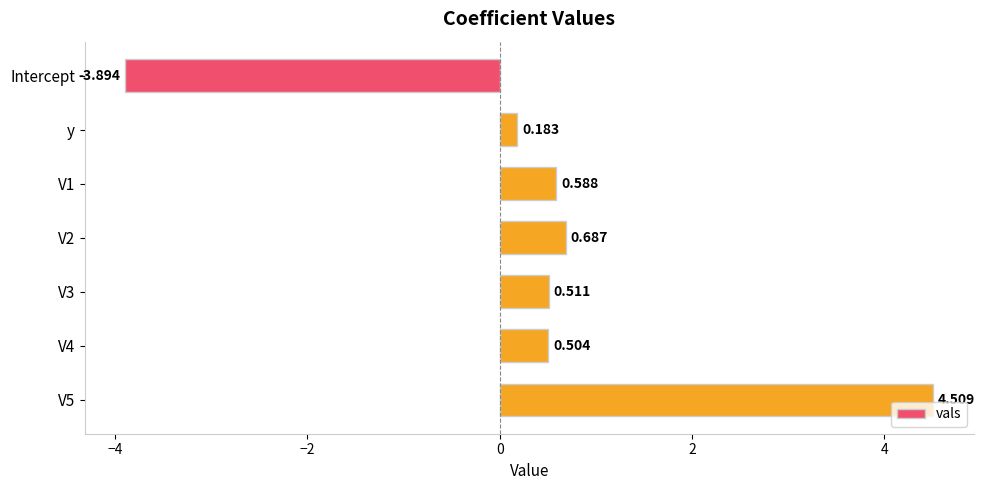

Are the bars grouped side by side (vs. stacked)?

No